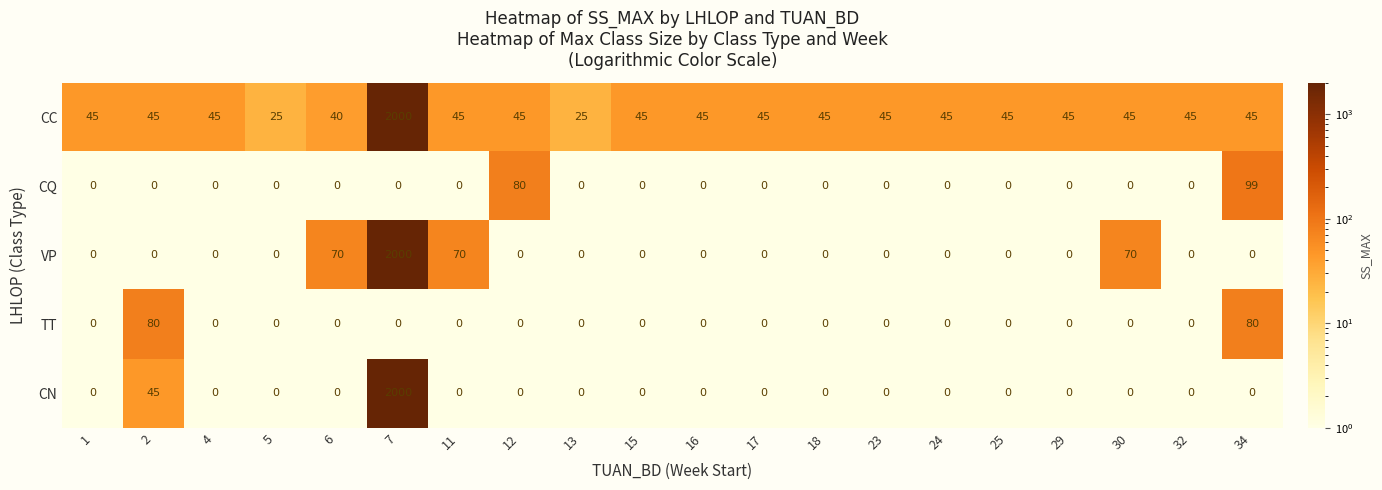

What is the sum of all VP values?

2210